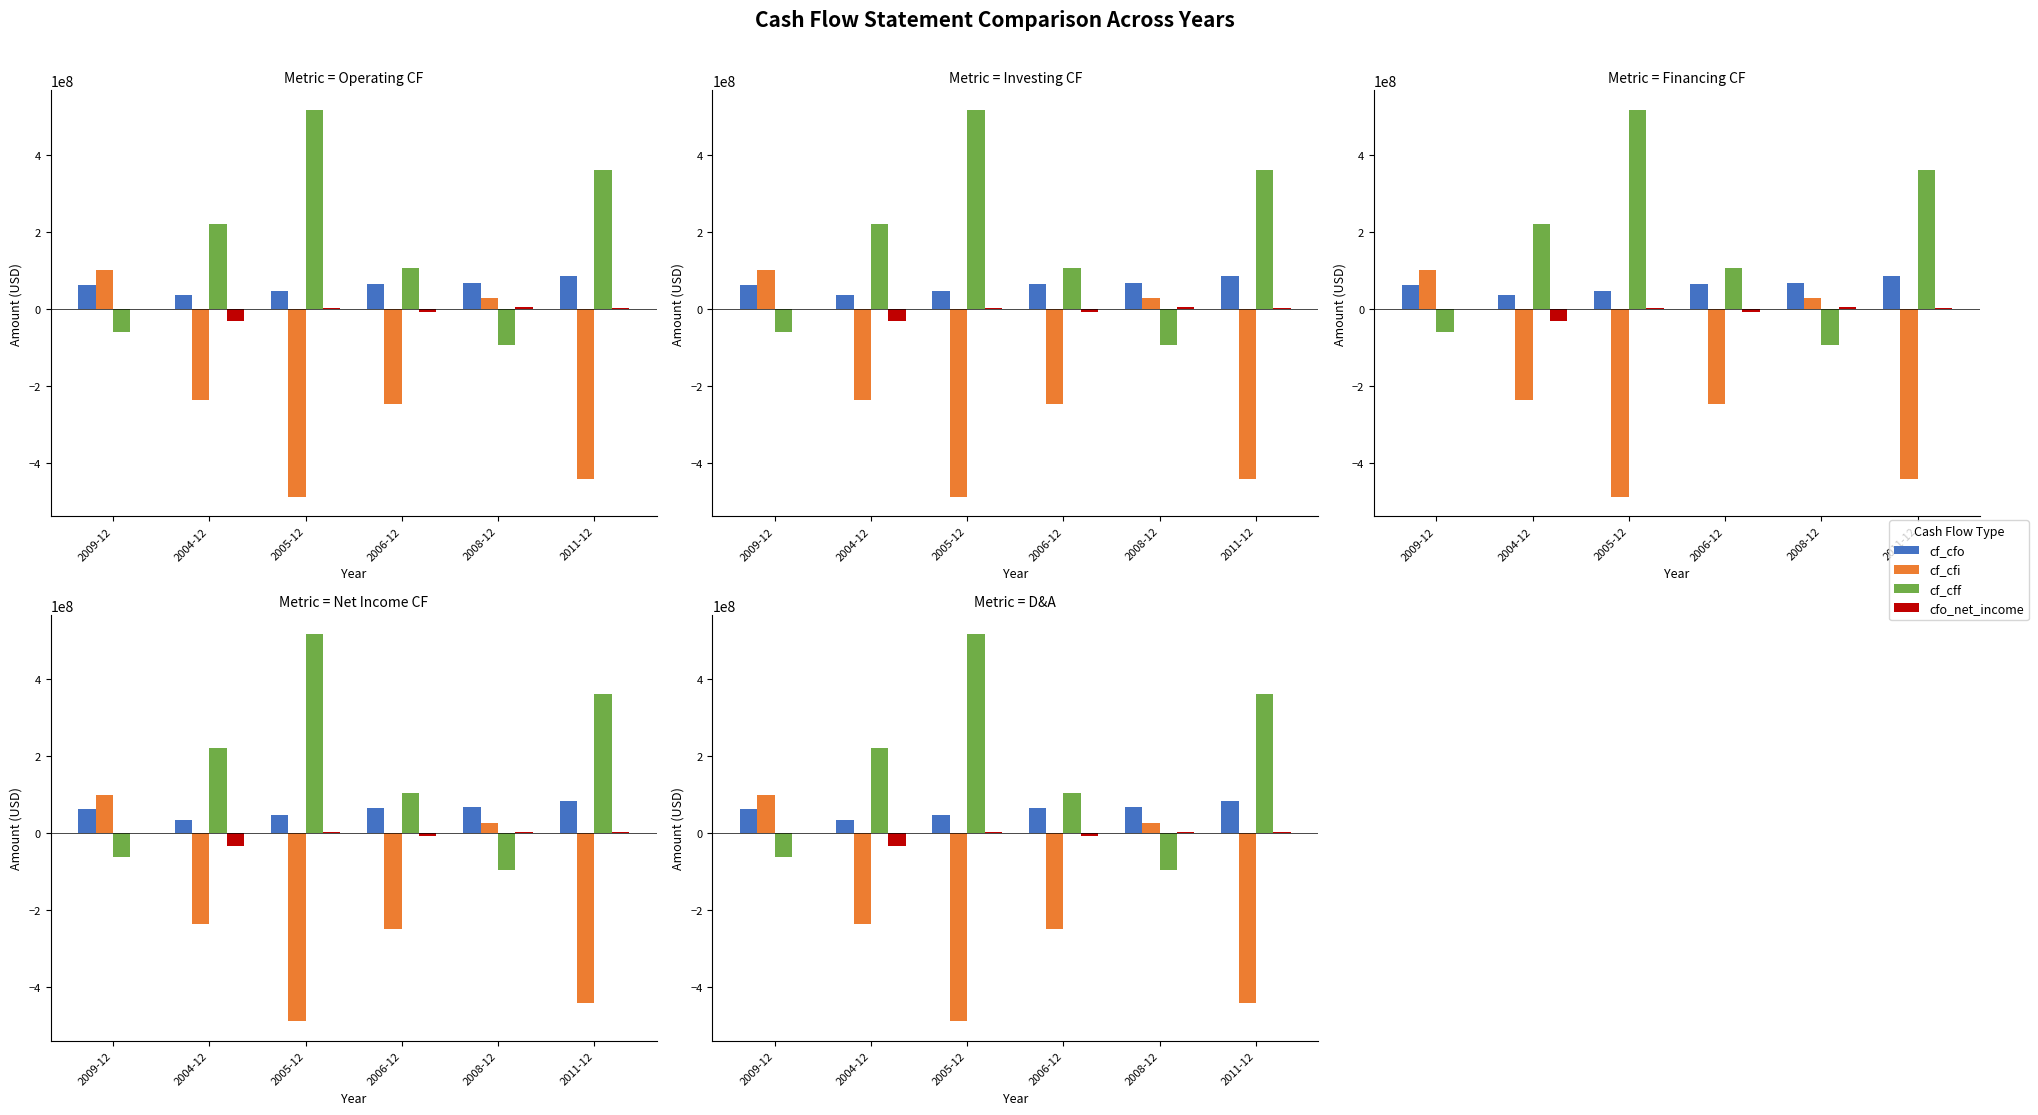

How many negative values does the cf_cff series have?

2